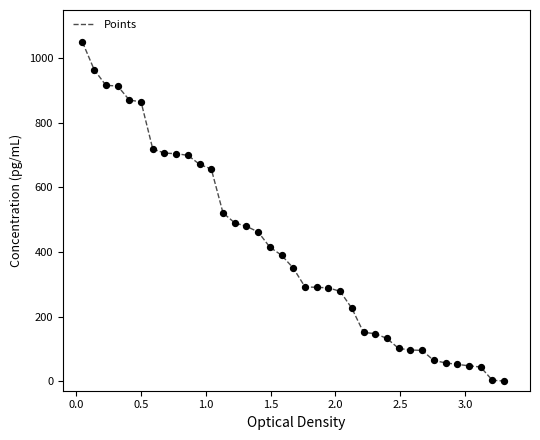

What is the difference between the maximum and minimum values?

1050.0